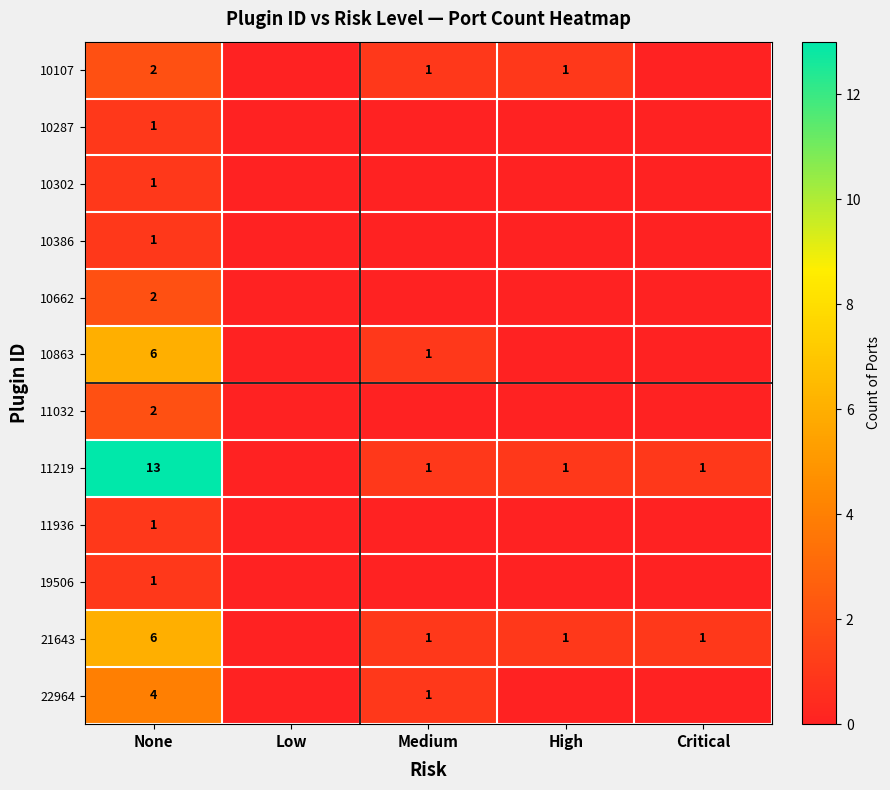

At how many categories does at least one series exceed 1?

1